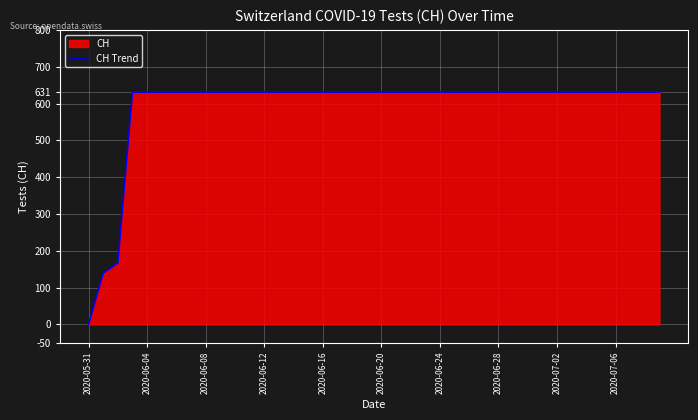

At which category does the chart reach its minimum across all series?

2020-05-31